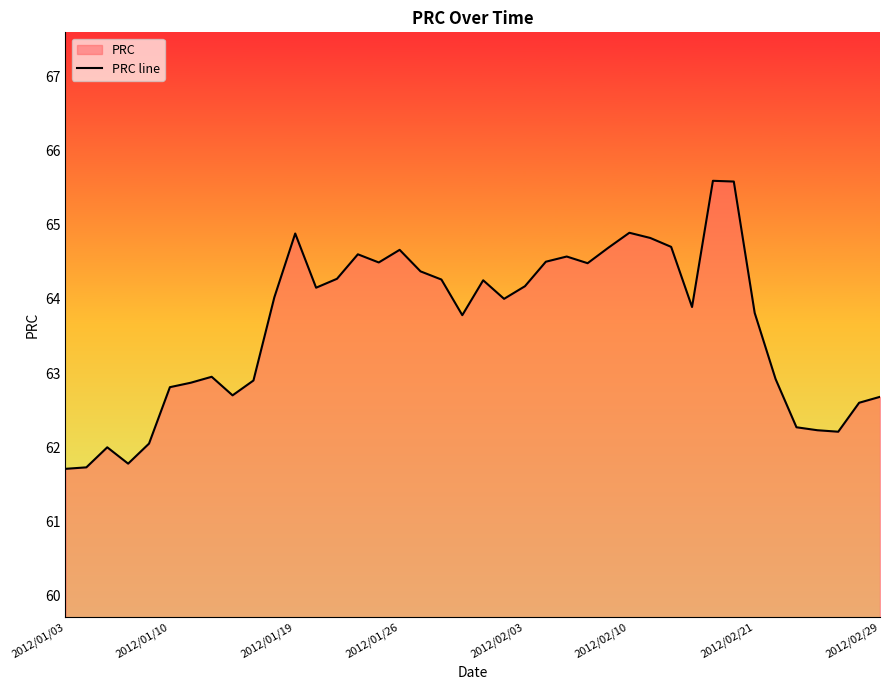

Approximately how many times larger is the value at 2012/01/19 compared to 2012/01/26?

1.0